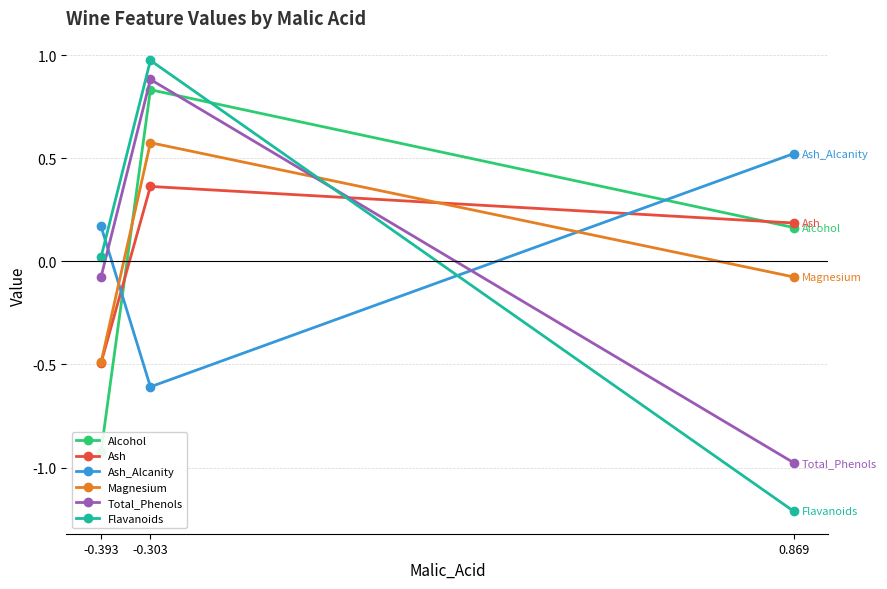

Between -0.303 and -0.393, which is larger?

-0.303